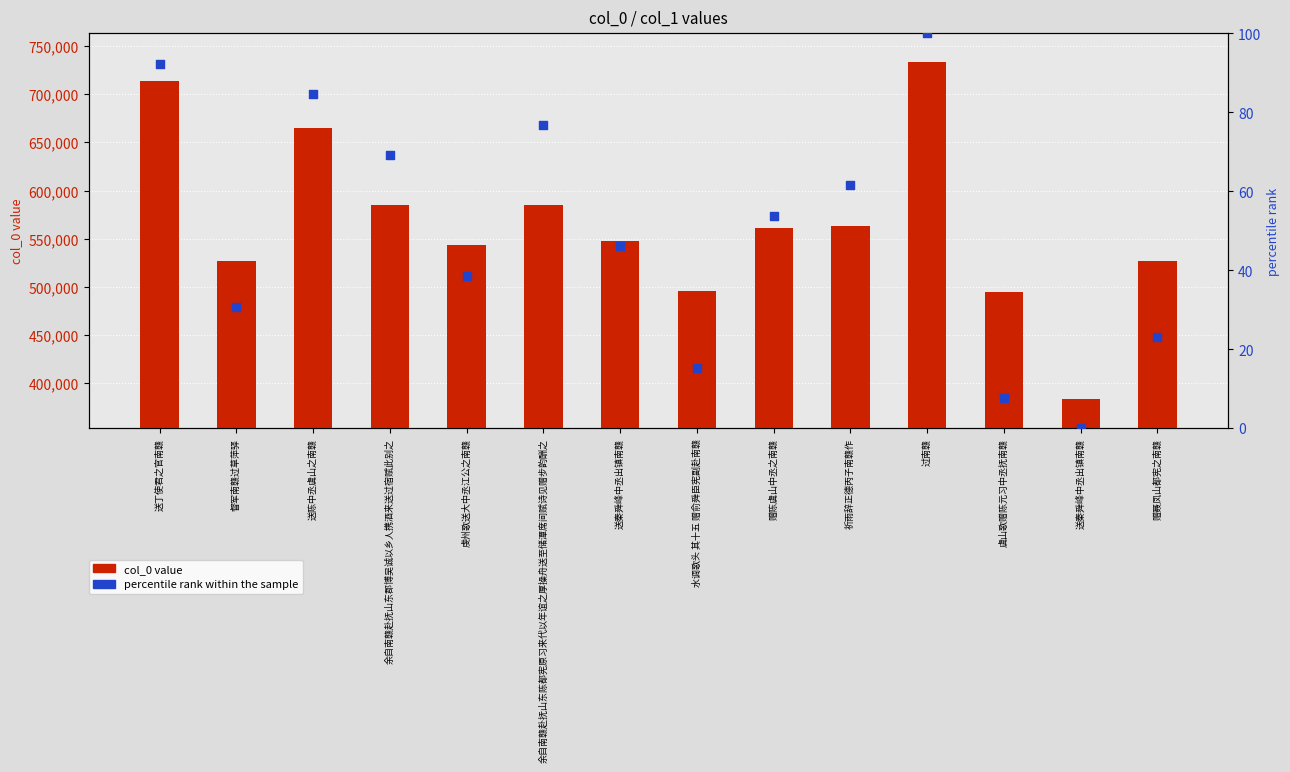

At which category is the sum across all series the highest?

过南赣